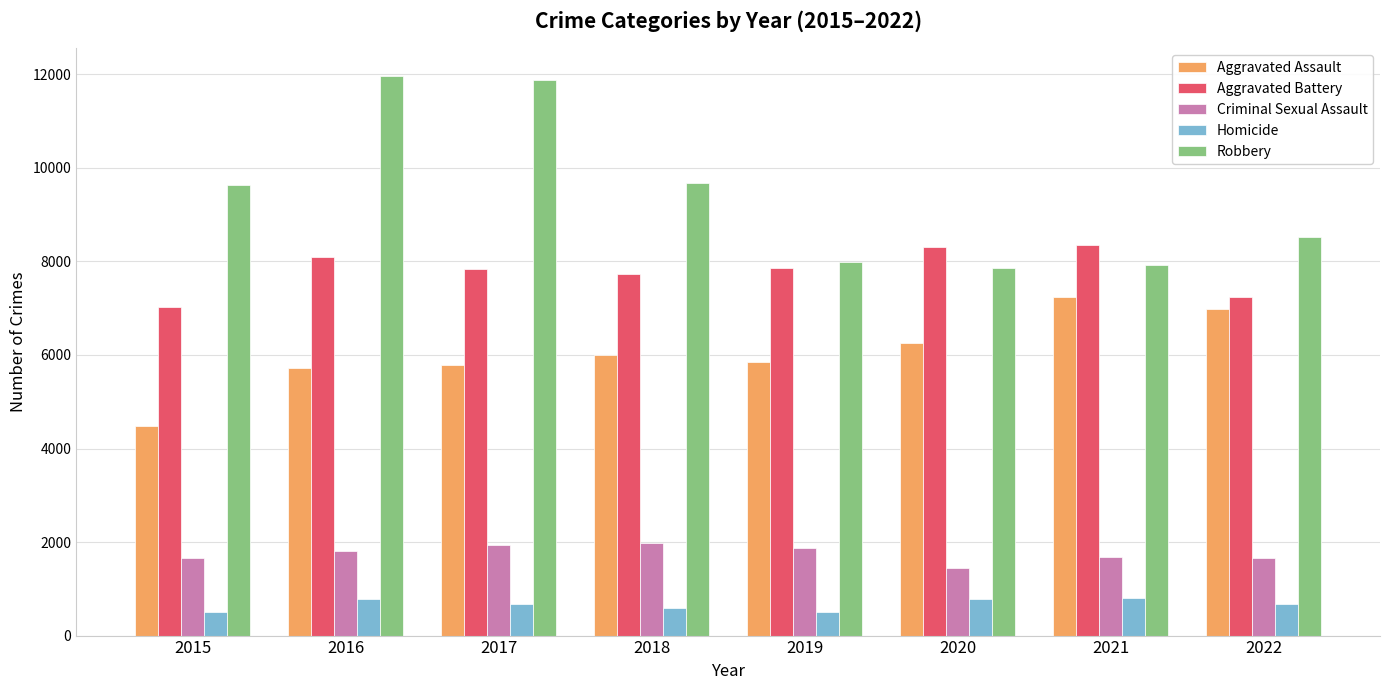

Is it true that Aggravated Assault equals 4480 at 2015?

True